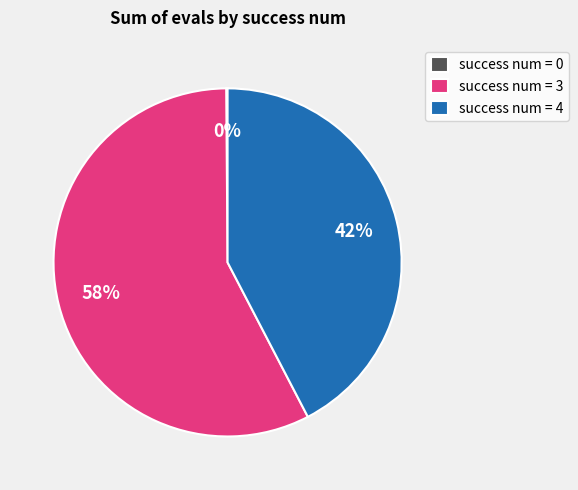

Approximately how many times larger is the value at success num = 4 compared to success num = 3?

0.7